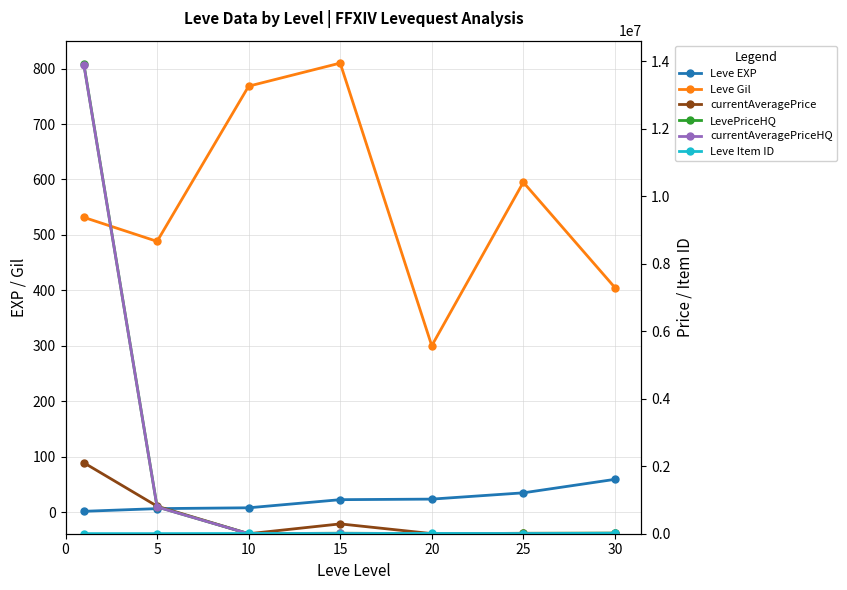

What is the difference between the maximum and minimum values in the Leve Gil series?

510.0